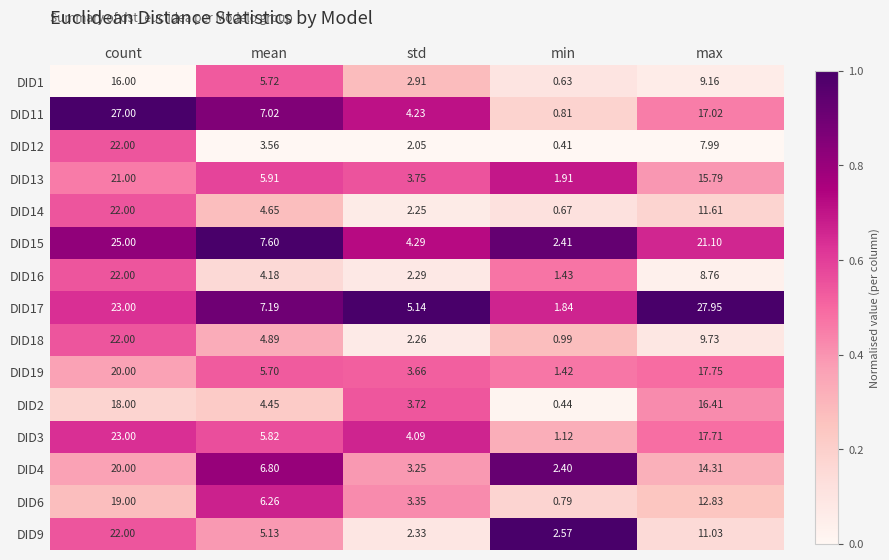

List the labels in order of DID6 value, smallest first.

min, std, mean, max, count